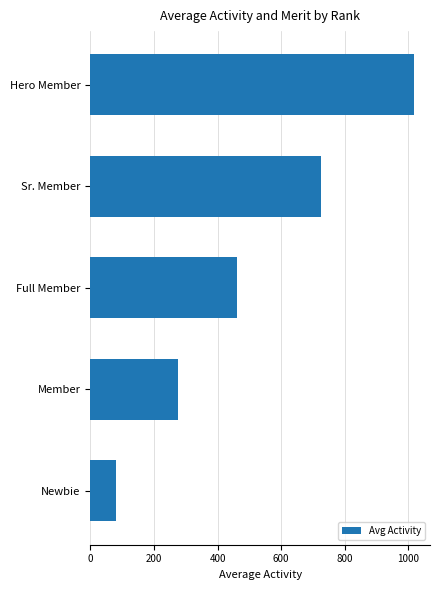

The chart shows a value of 135.9 at Newbie. True or false?

False